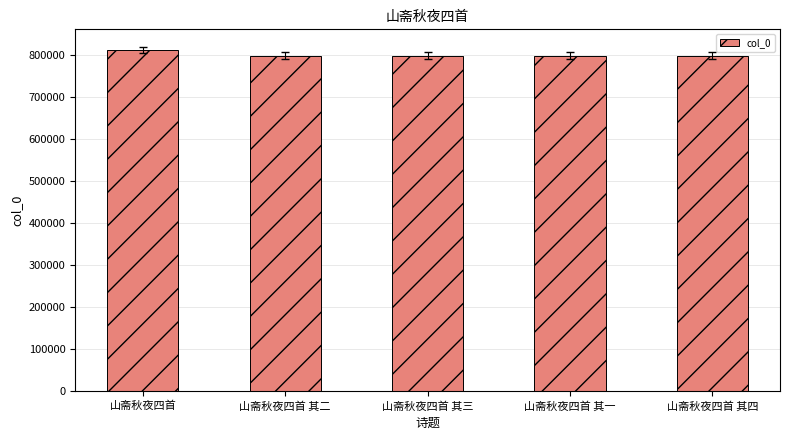

What is the change in value from 山斋秋夜四首 to 山斋秋夜四首 其二?

-13675